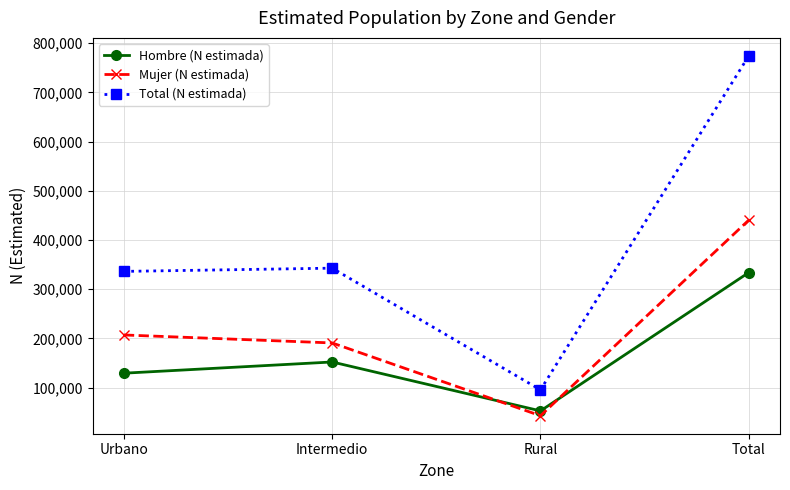

The value of Hombre (N estimada) at Urbano is 183189. True or false?

False